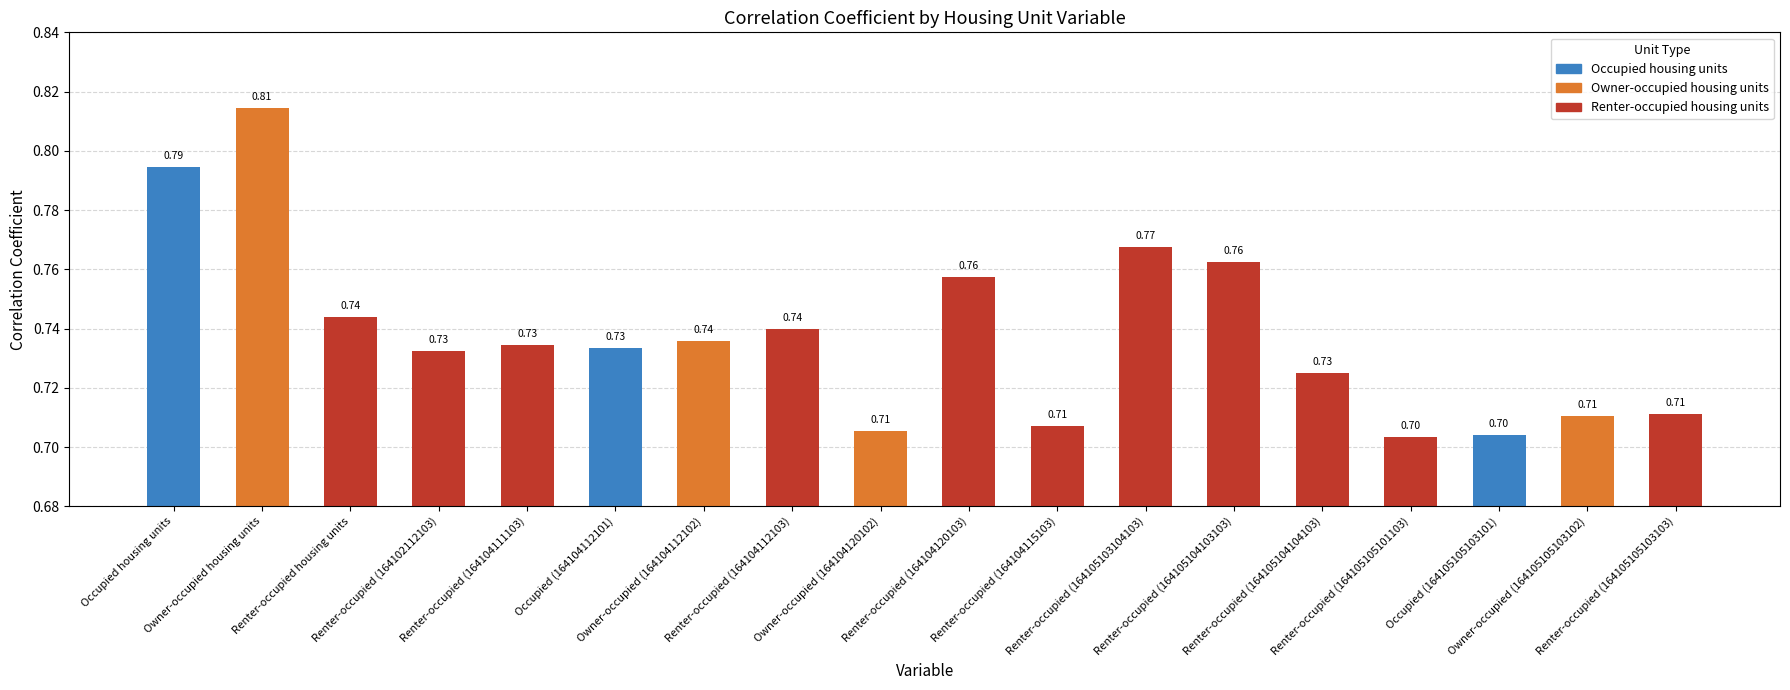

Is it true that the value at Renter-occupied (164104111103) is 1.3?

False